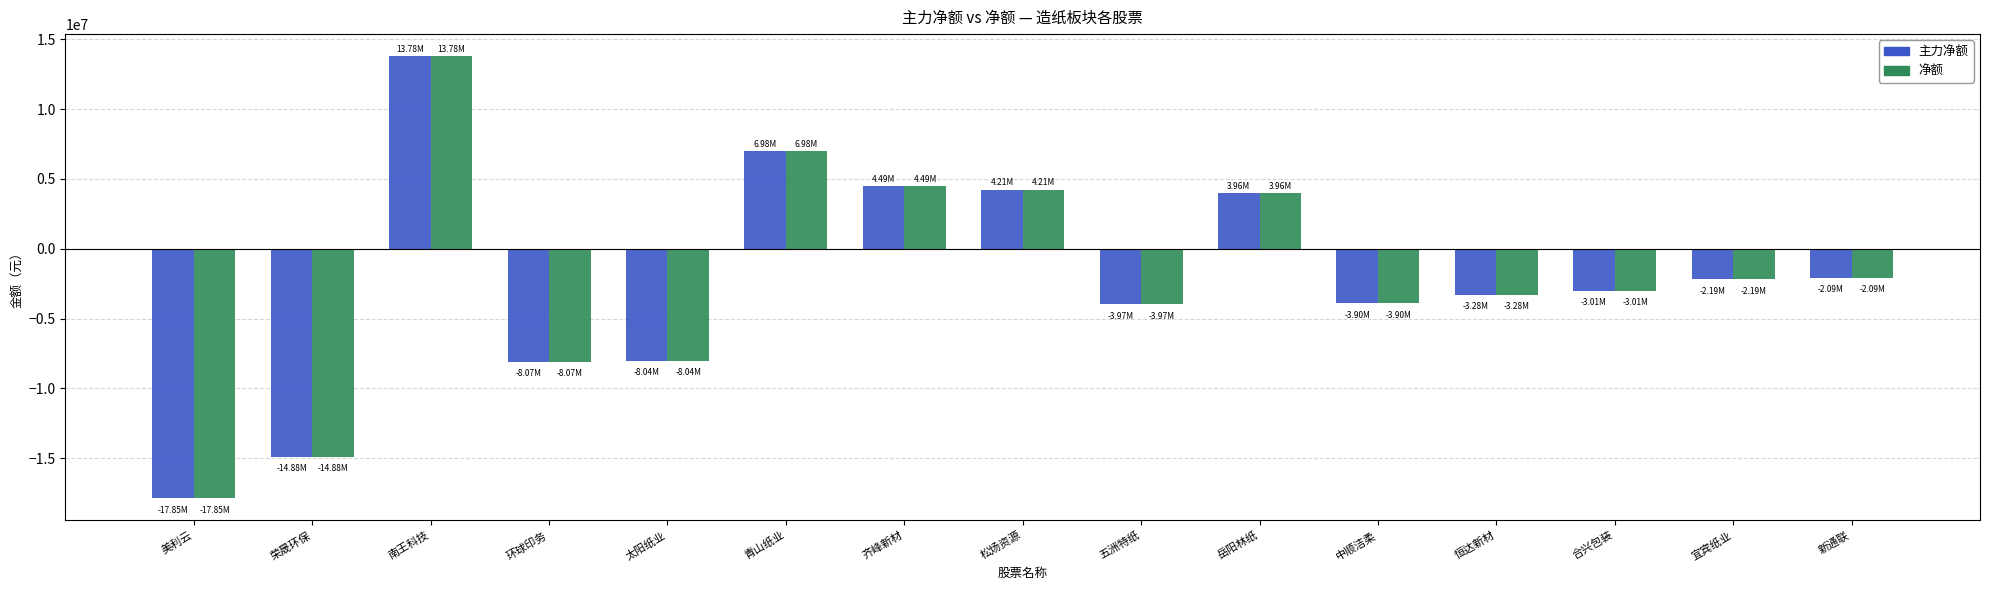

Read the 主力净额 value at 齐峰新材.

4485650